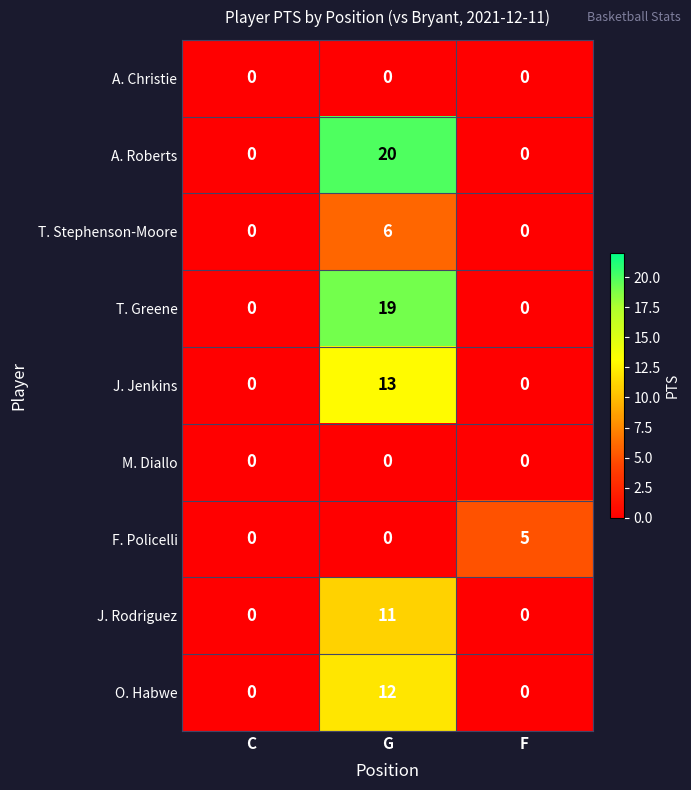

What is the sum of all F. Policelli values?

5